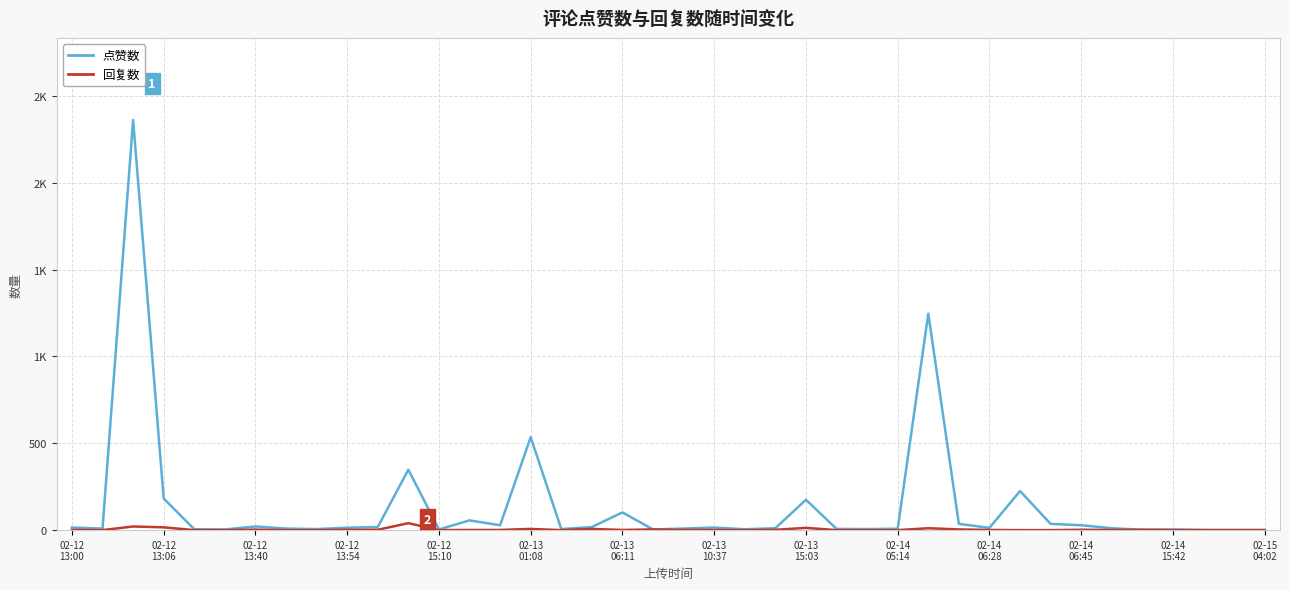

Is this an area chart (filled region under the line)?

No